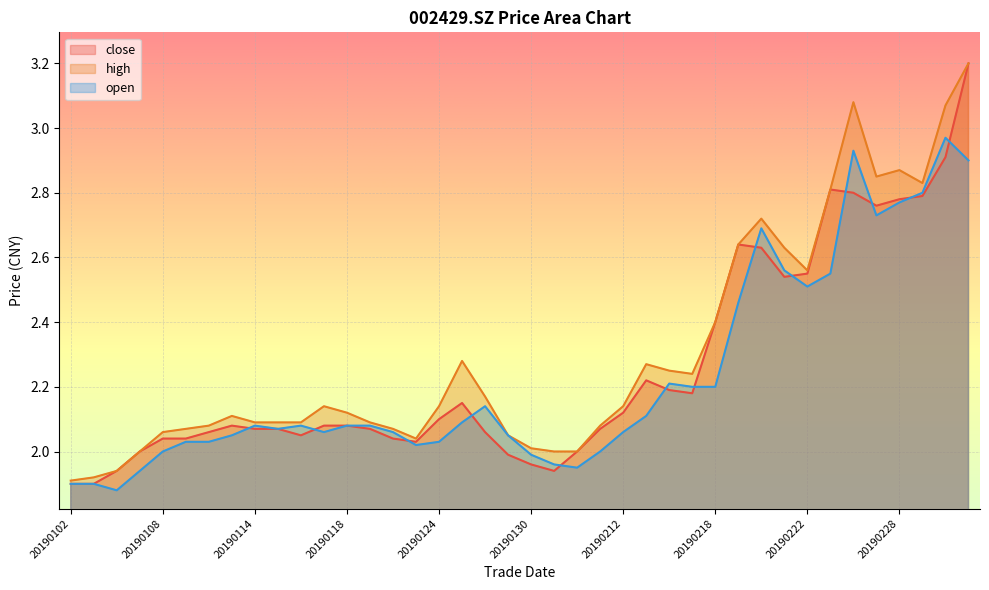

What are all the series names shown in the legend?

close, high, open